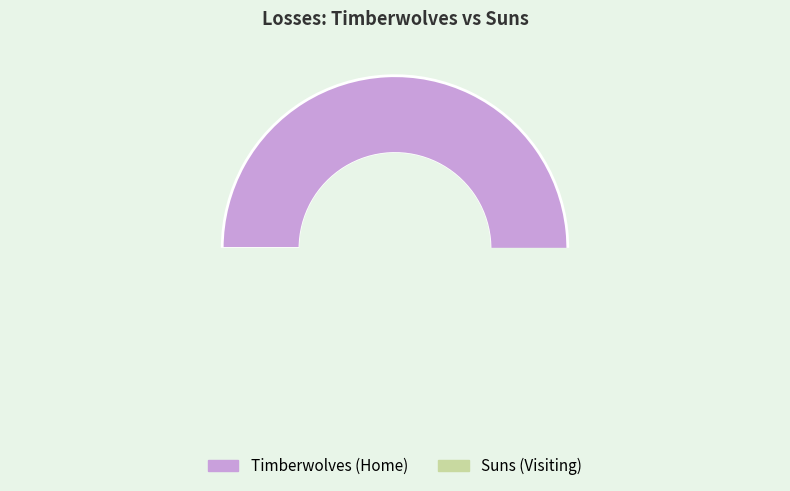

How many slices are in this pie chart?

2